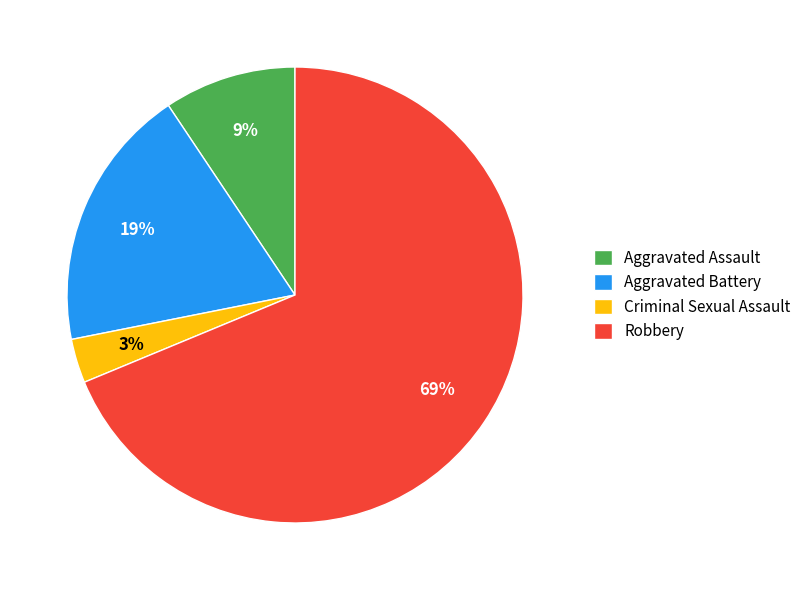

How many slices are in this pie chart?

4